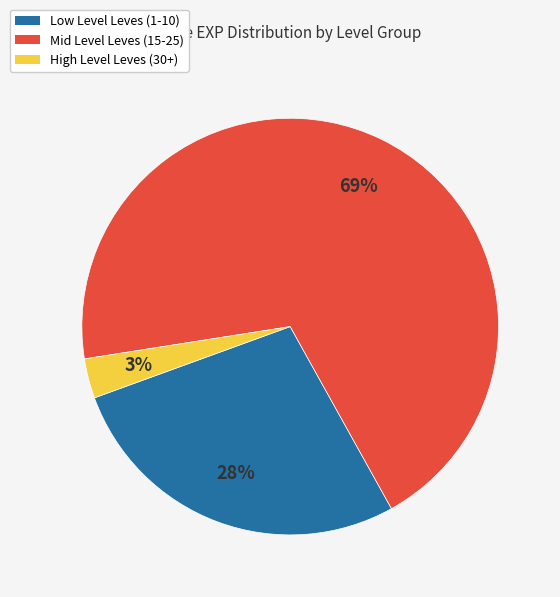

To the nearest percent, what is the difference between the largest and smallest slice percentages?

66%